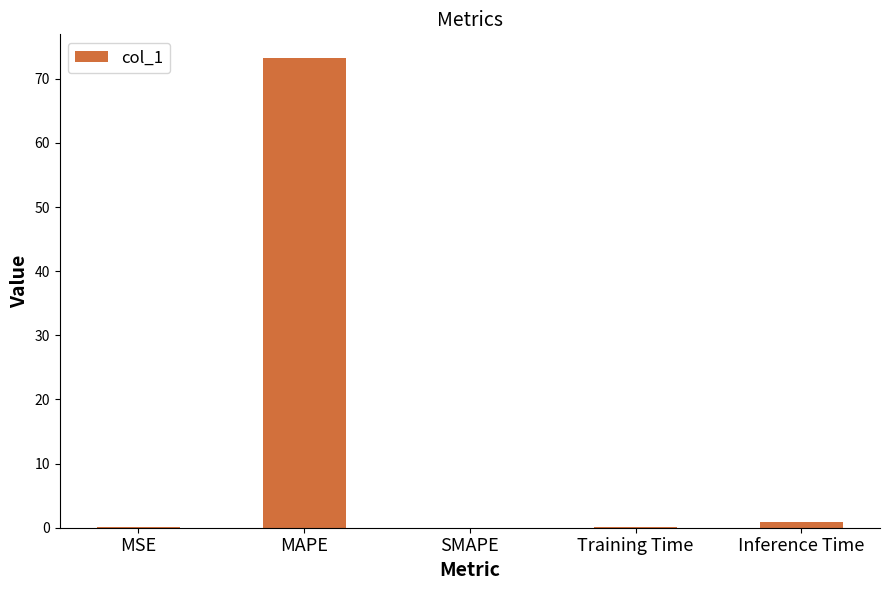

At which category does the chart reach its peak across all series?

MAPE